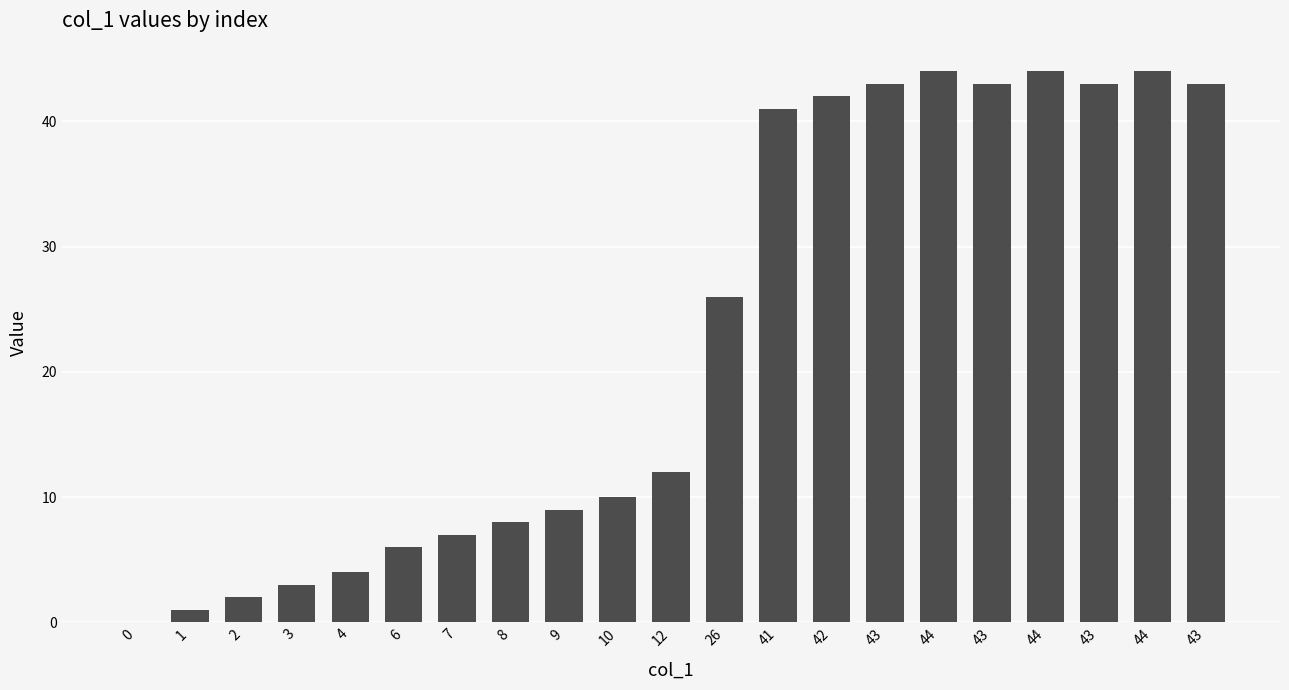

Which has a higher value, 3 or 6?

6